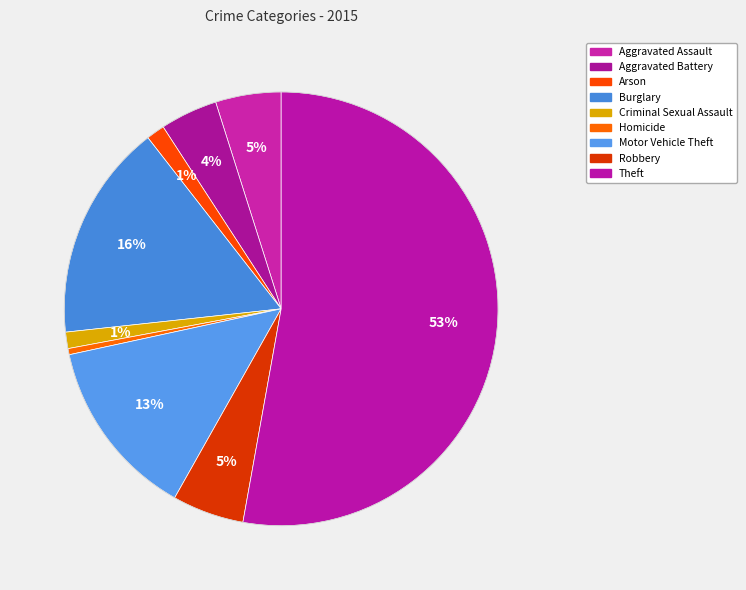

How many segments does this pie chart have?

9